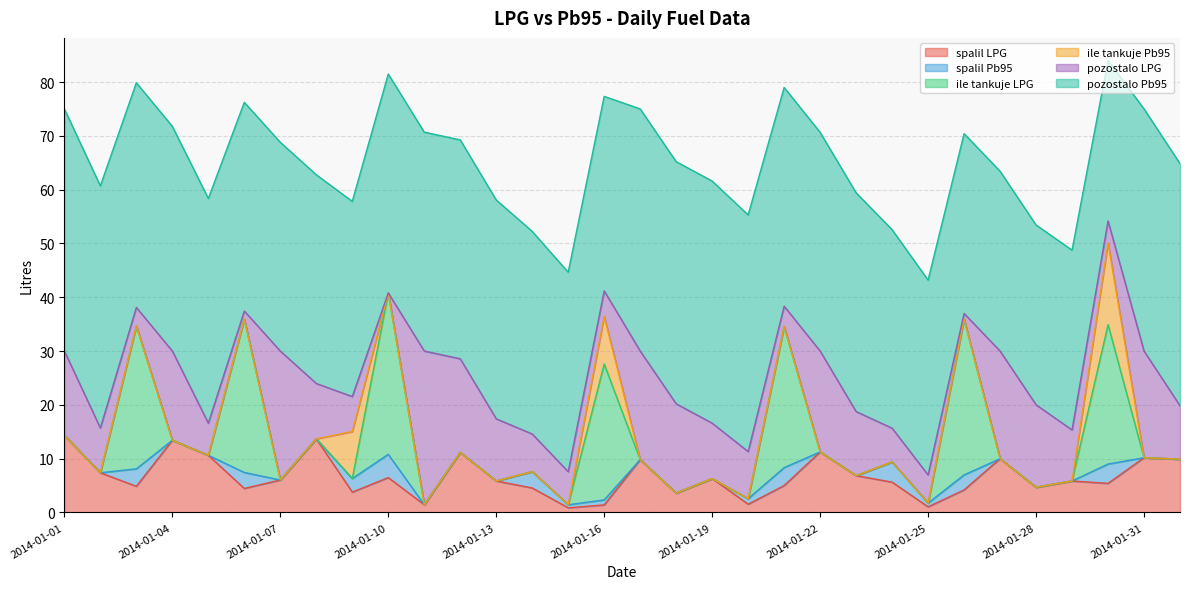

What is the total value across all series at 2014-01-01?

75.0